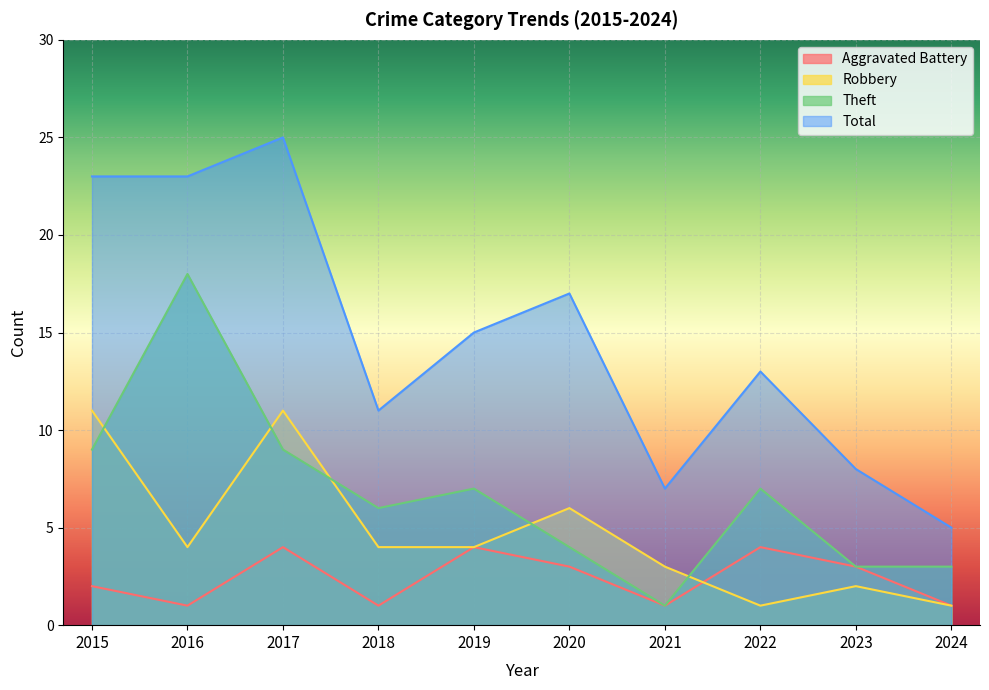

Where does the Total series first go above 15?

2015